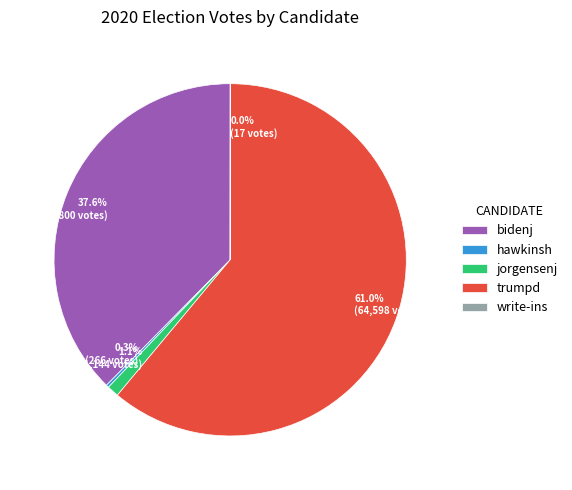

What percentage do bidenj and jorgensenj together represent?

38.7%